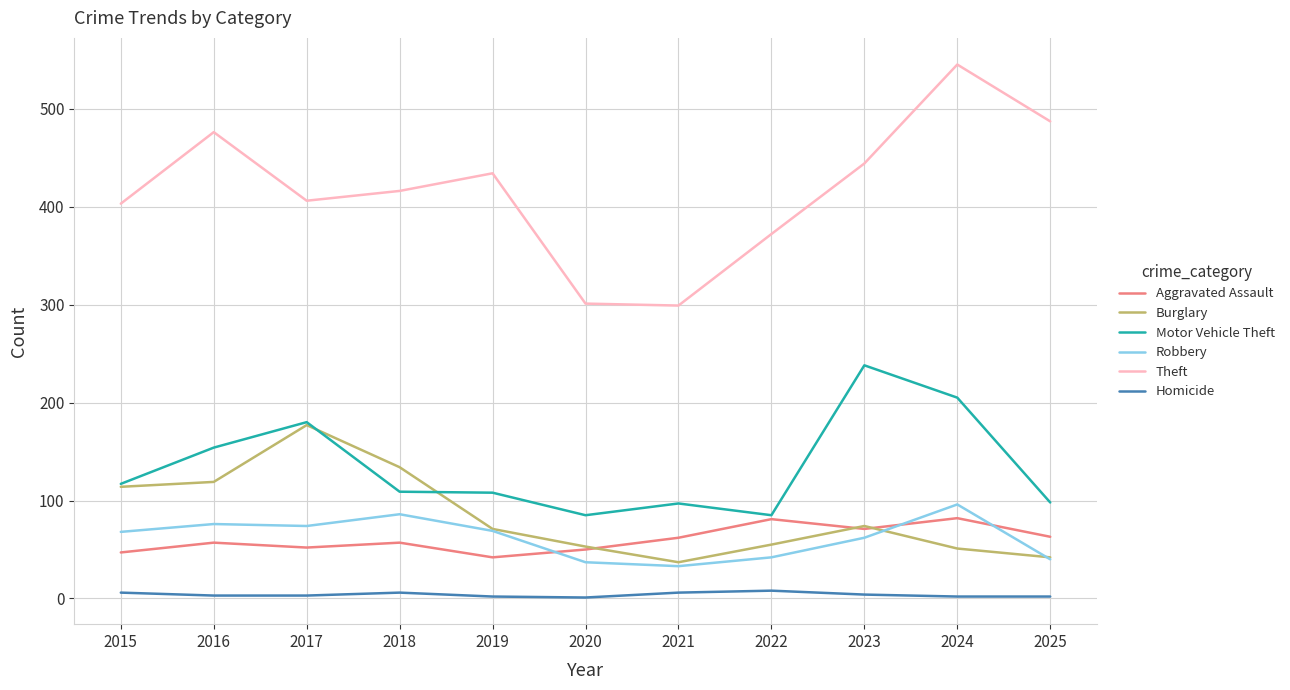

True or false: Burglary has more than 0 points higher than both neighbors.

True